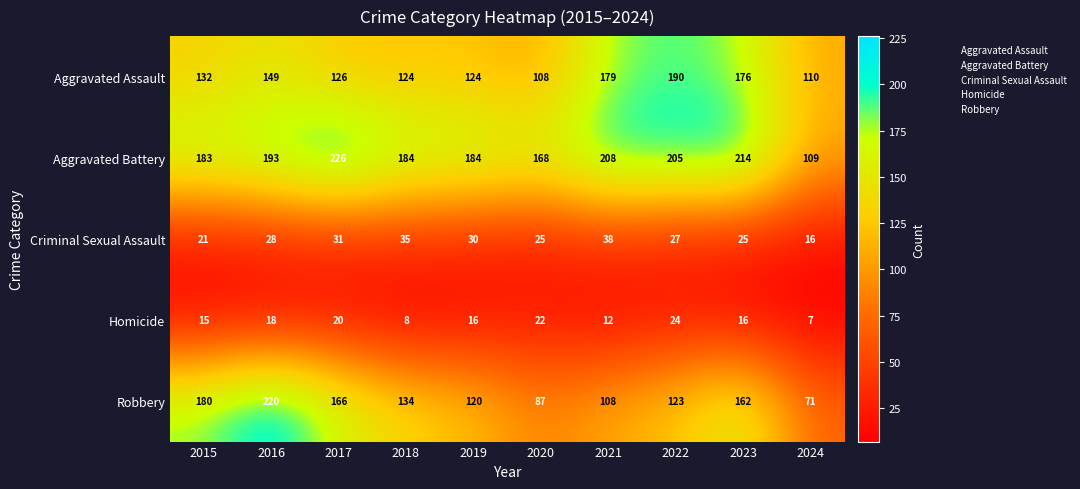

How many categories are shown in the chart?

10